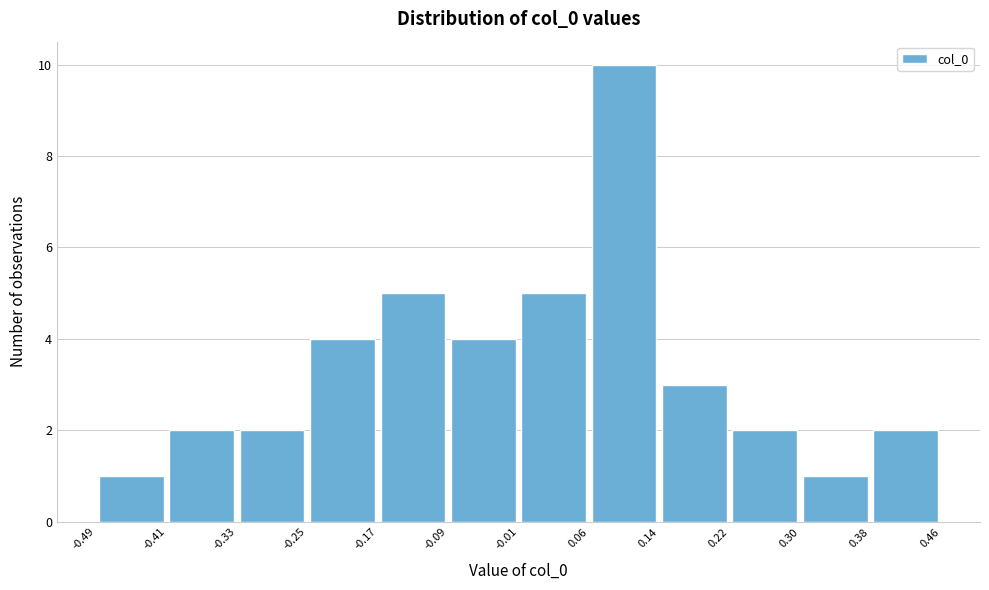

Reading left to right, transcribe this chart: for each bar, give the range it covers on the x-axis and its height. The values are not printed on the chart, so give them approximately, as read against the axis.

-0.49 to -0.41: 1
-0.41 to -0.33: 2
-0.33 to -0.25: 2
-0.25 to -0.17: 4
-0.17 to -0.09: 5
-0.09 to -0.01: 4
-0.01 to 0.06: 5
0.06 to 0.14: 10
0.14 to 0.22: 3
0.22 to 0.30: 2
0.30 to 0.38: 1
0.38 to 0.46: 2